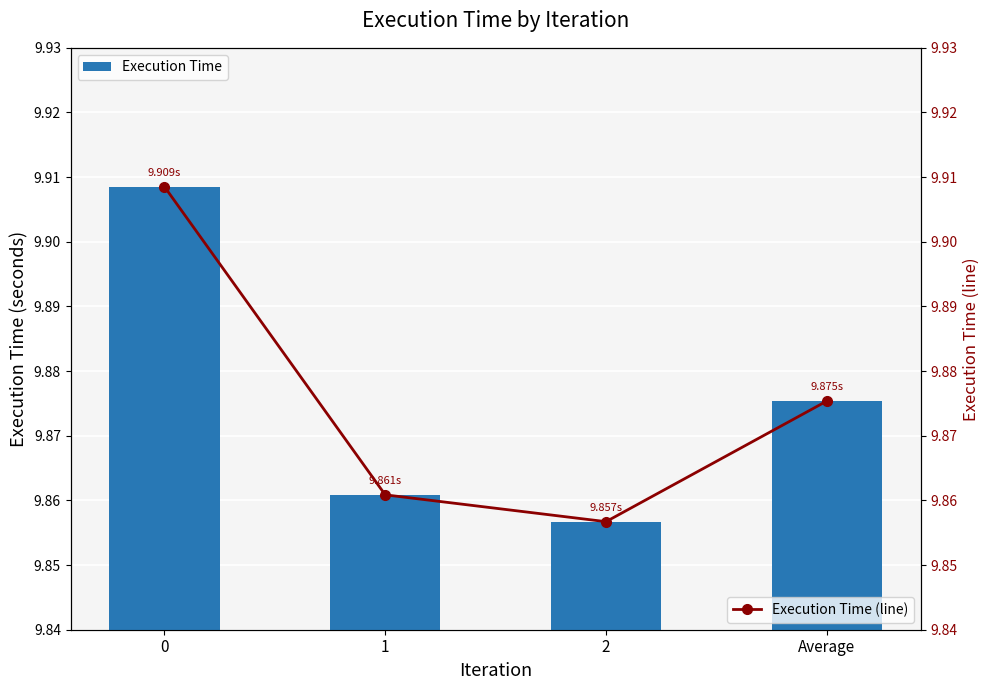

At how many categories does at least one series exceed 9?

4